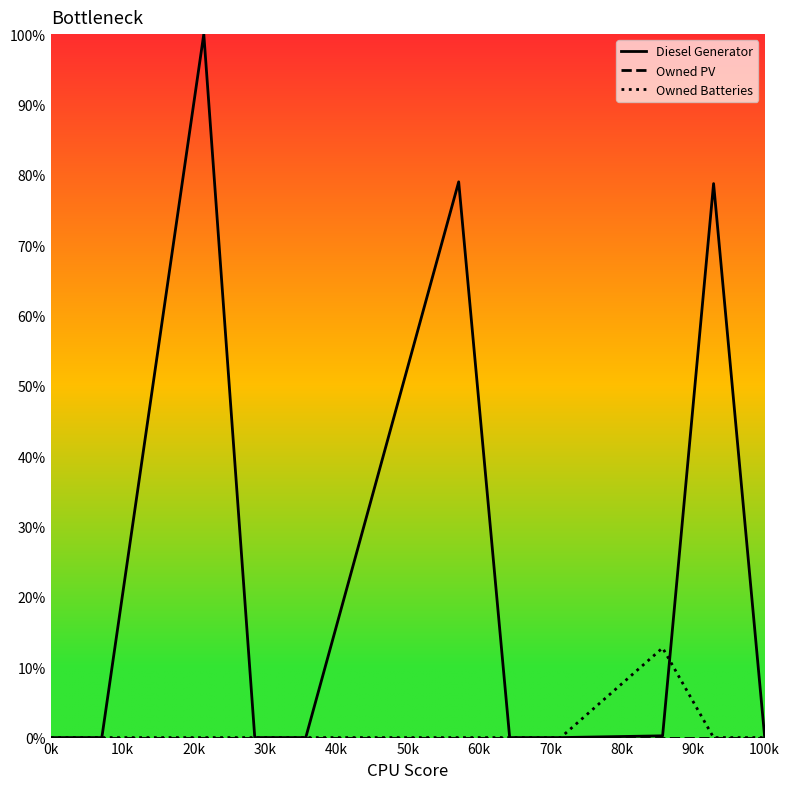

What is the highest value of the Owned Batteries series?

12.8